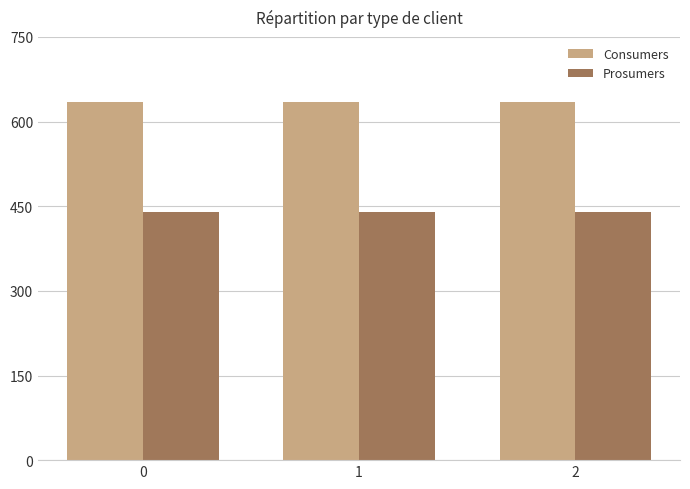

What is the difference between the highest and lowest values at 0?

195